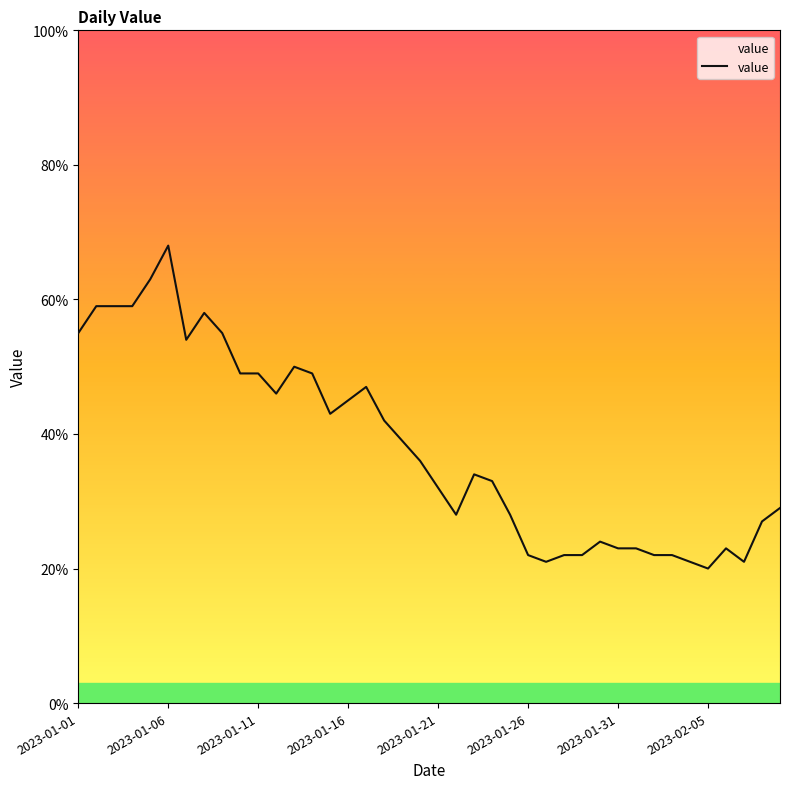

What is the difference between the maximum and minimum values?

48